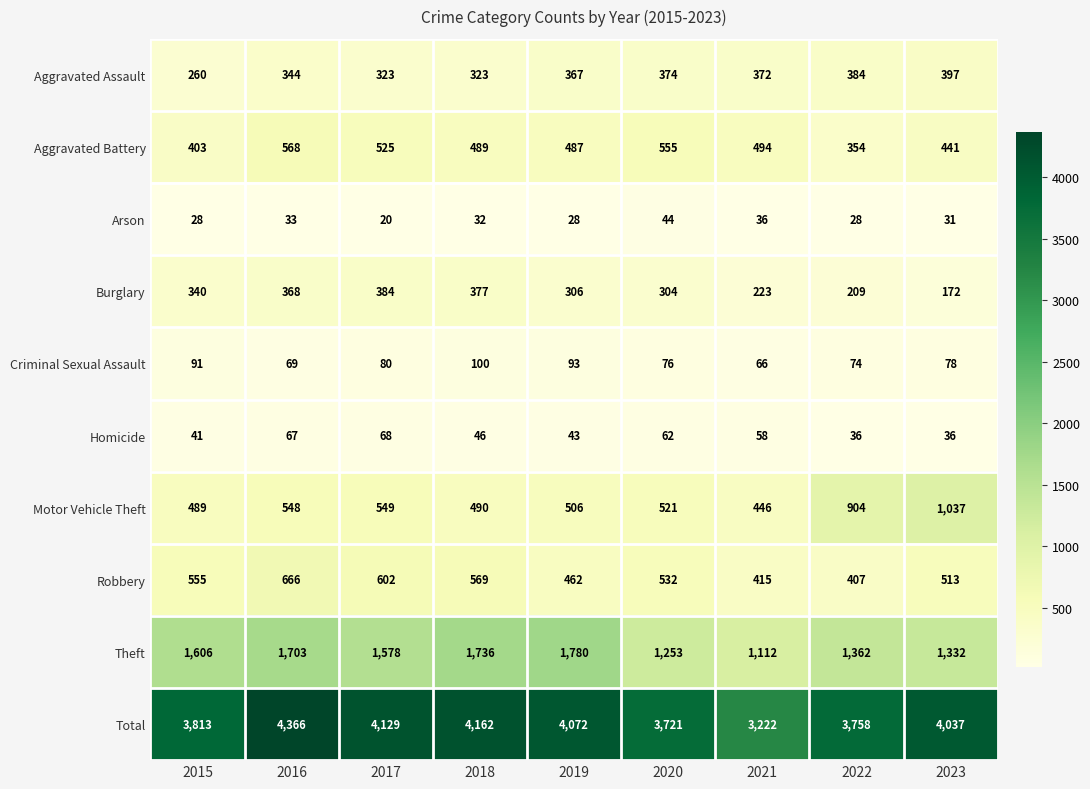

What is the difference between the highest and lowest values at 2015?

3785